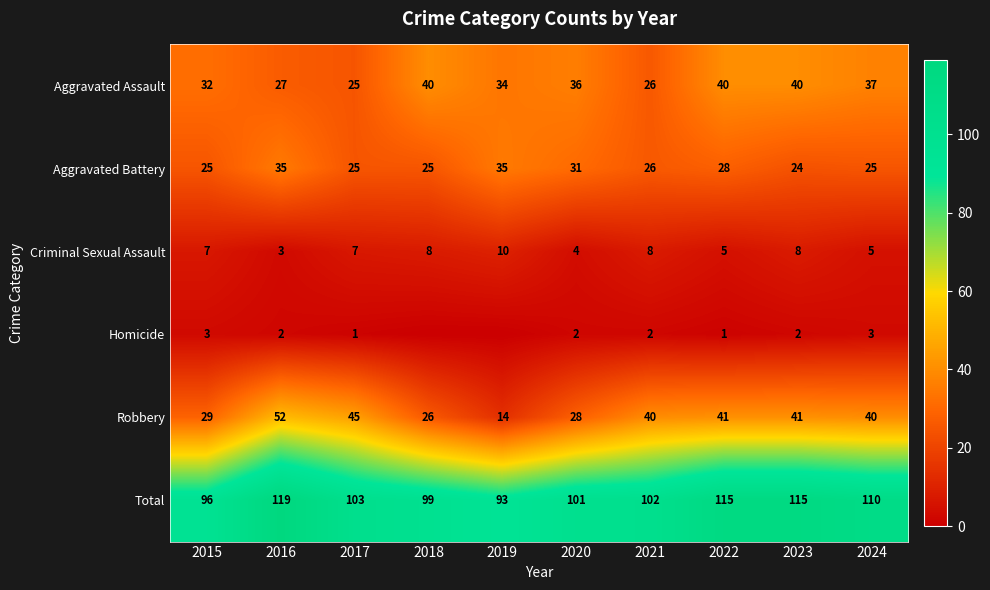

What is the difference between the Total values at 2024 and 2019?

17